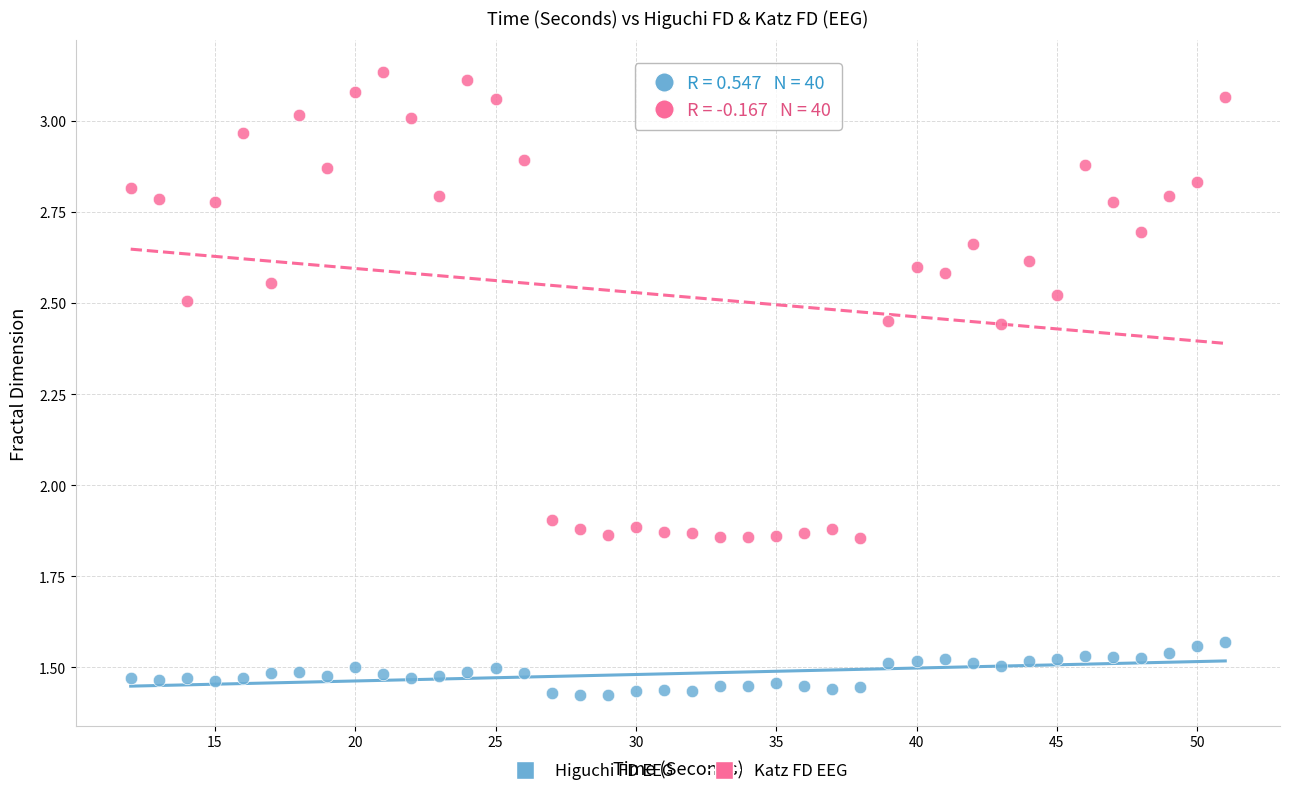

What is the X range (max minus min) for the scatter plot?

39.0